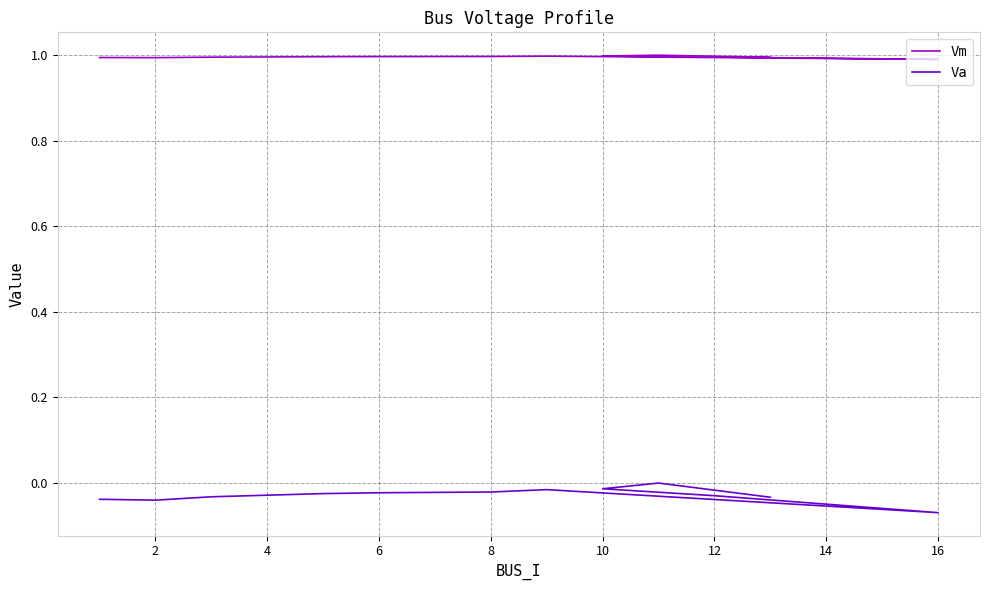

Count the Vm values in the range 0 to 1.

12